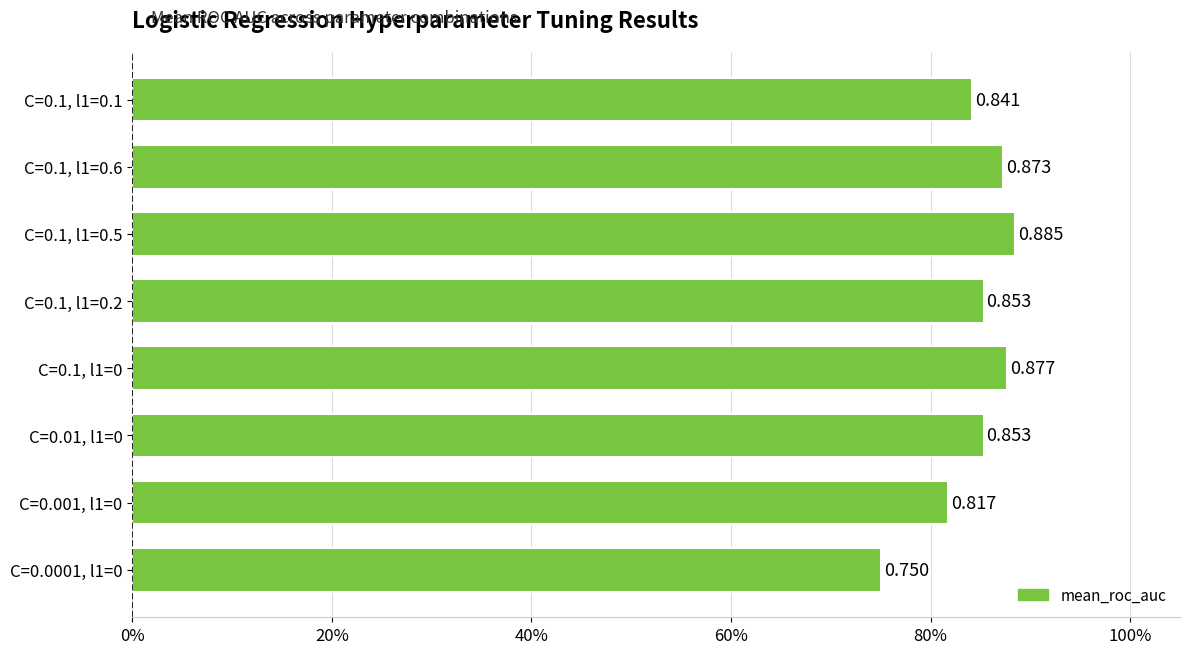

Are the bars horizontal?

Yes